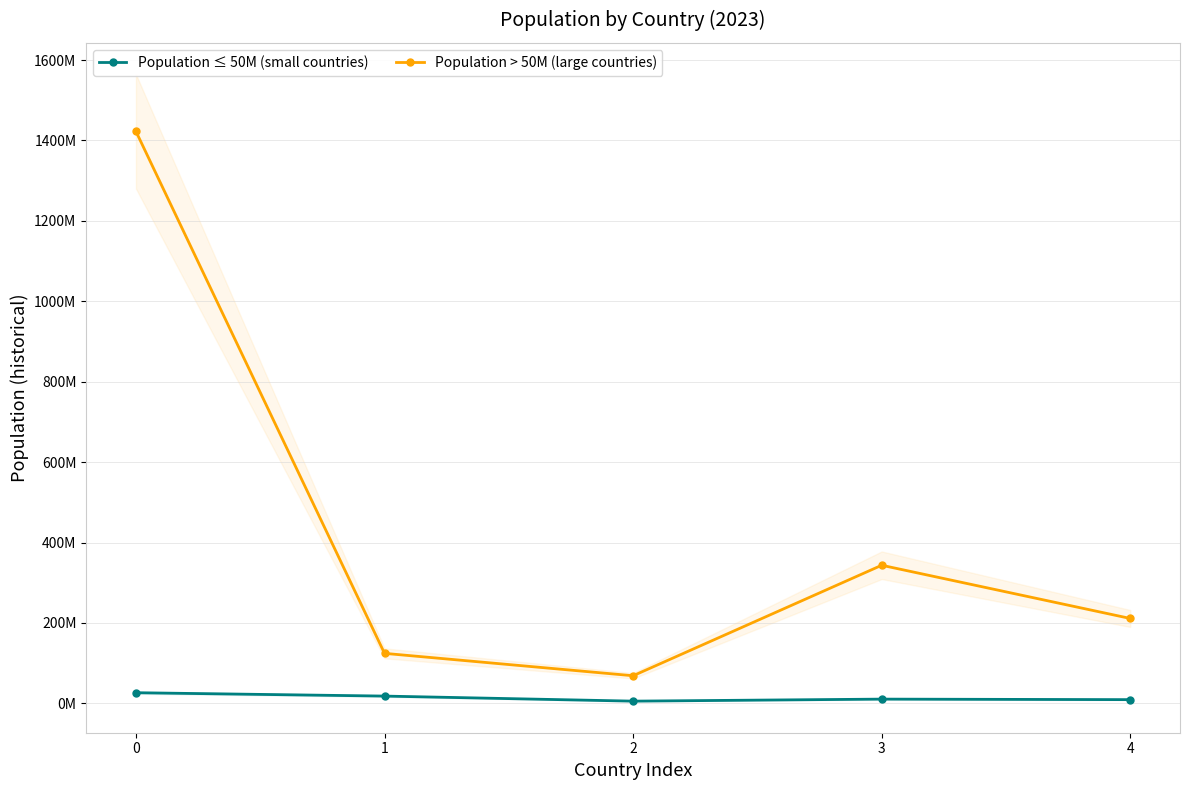

List the series in order of their peak value, lowest first.

Population ≤ 50M (small countries), Population > 50M (large countries)